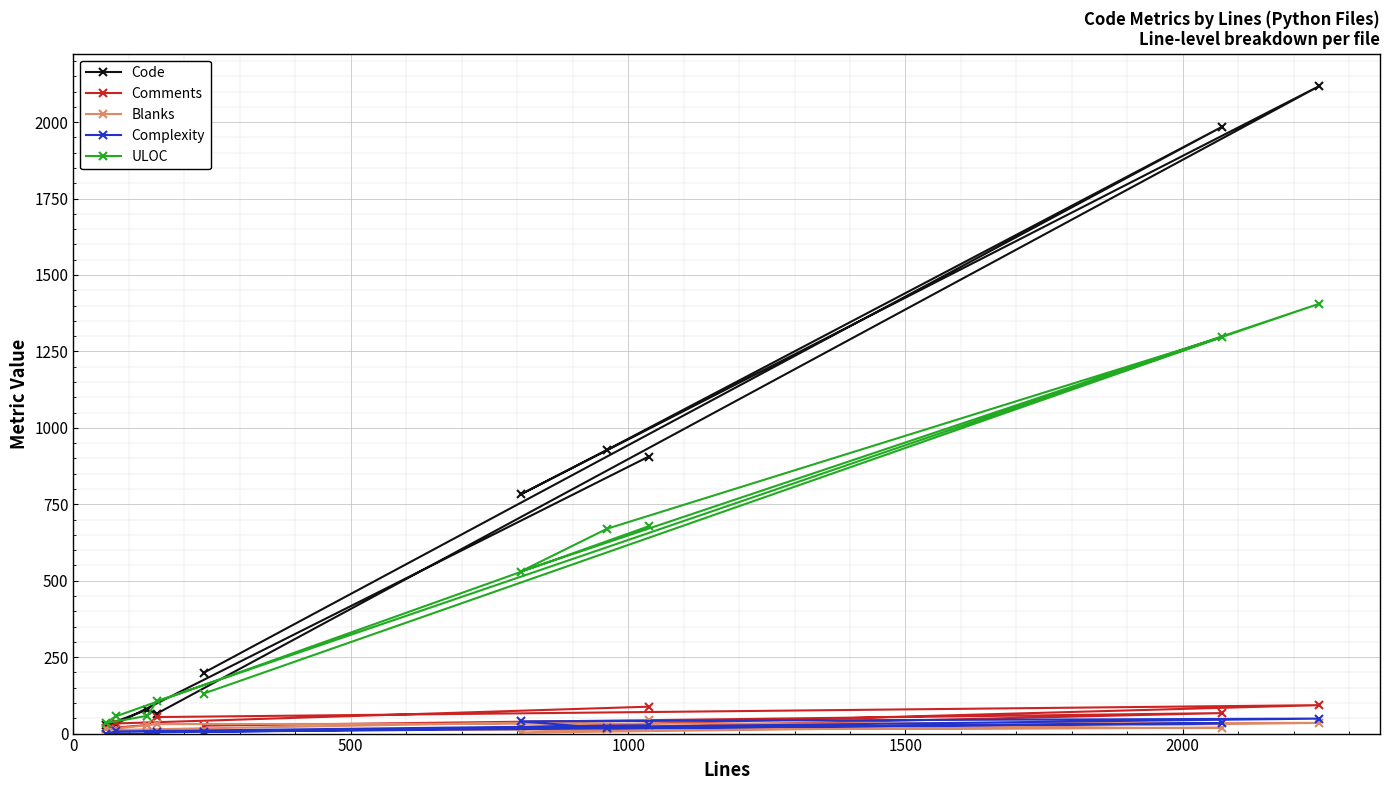

Which series has the largest total across all categories?

Code